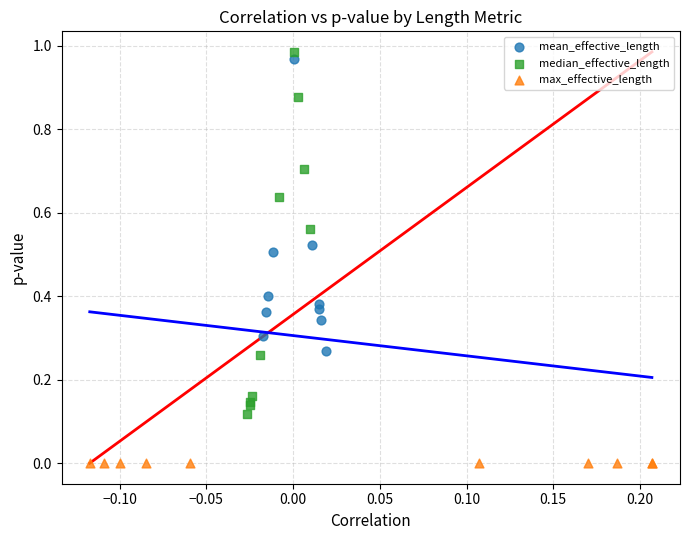

Which series contains the lowest Y value?

max_effective_length